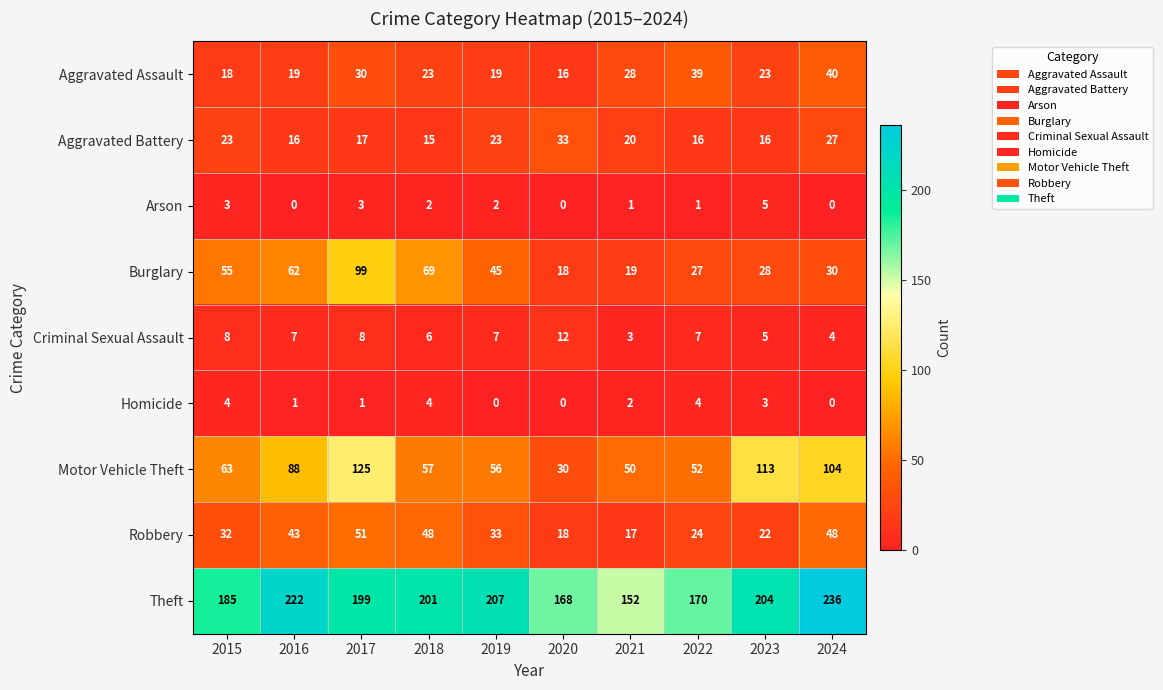

True or false: Arson has a value of 2 at 2016.

False